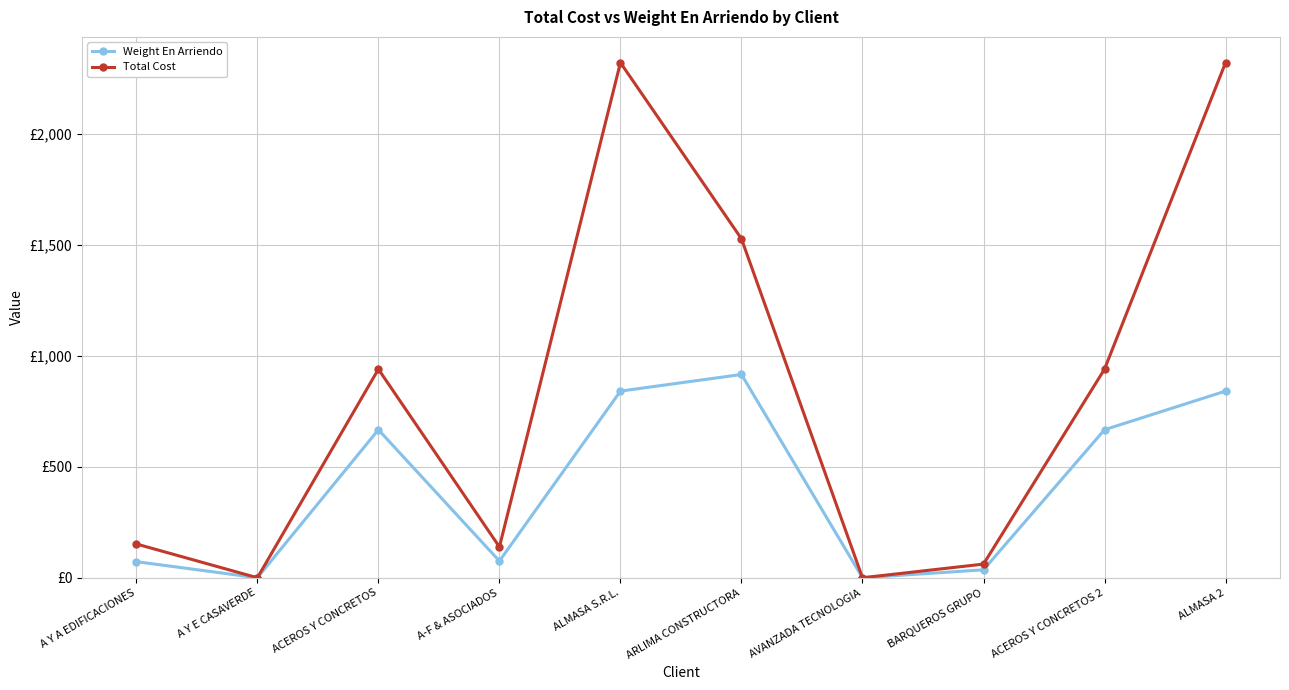

The value of Total Cost at ALMASA 2 is 3408.6. True or false?

False